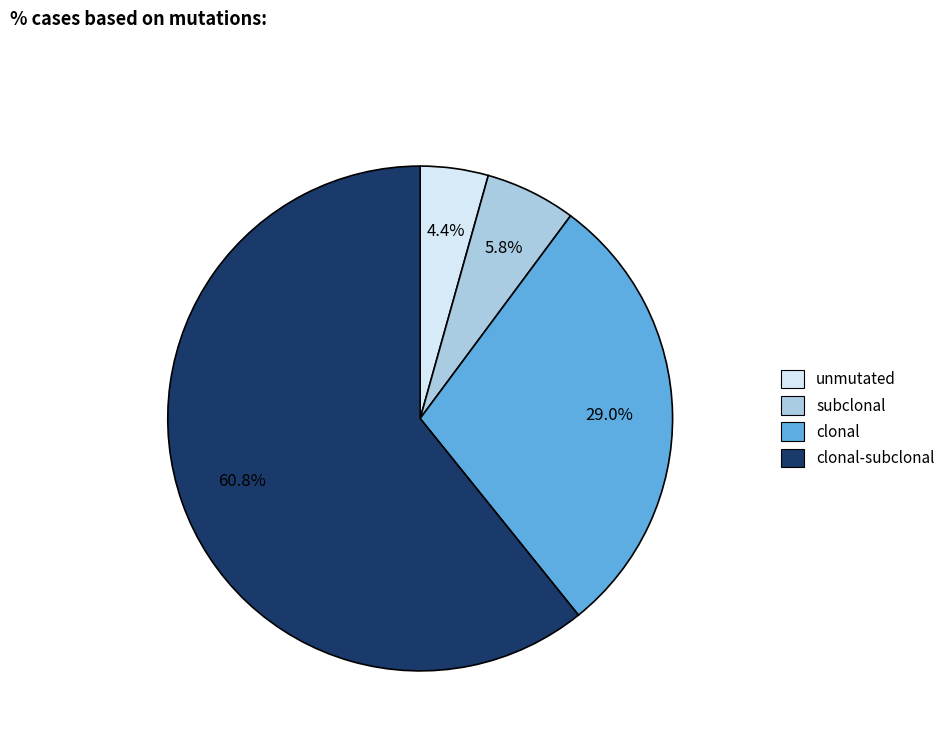

Between clonal and unmutated, which is larger?

clonal